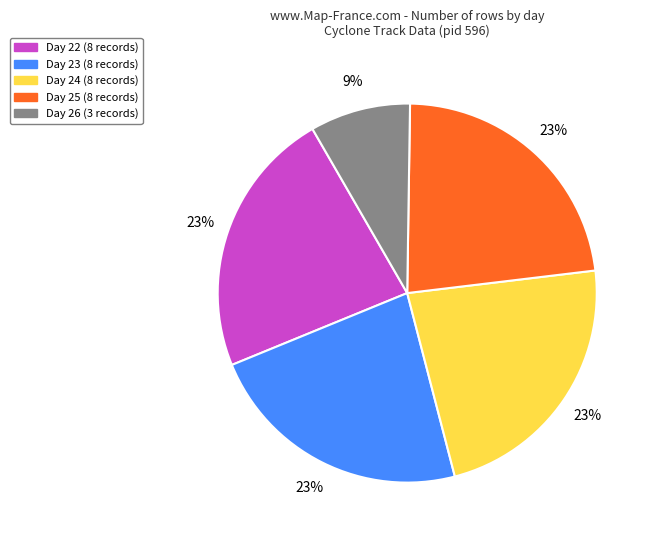

Which category has the smallest portion of the pie?

Day 26